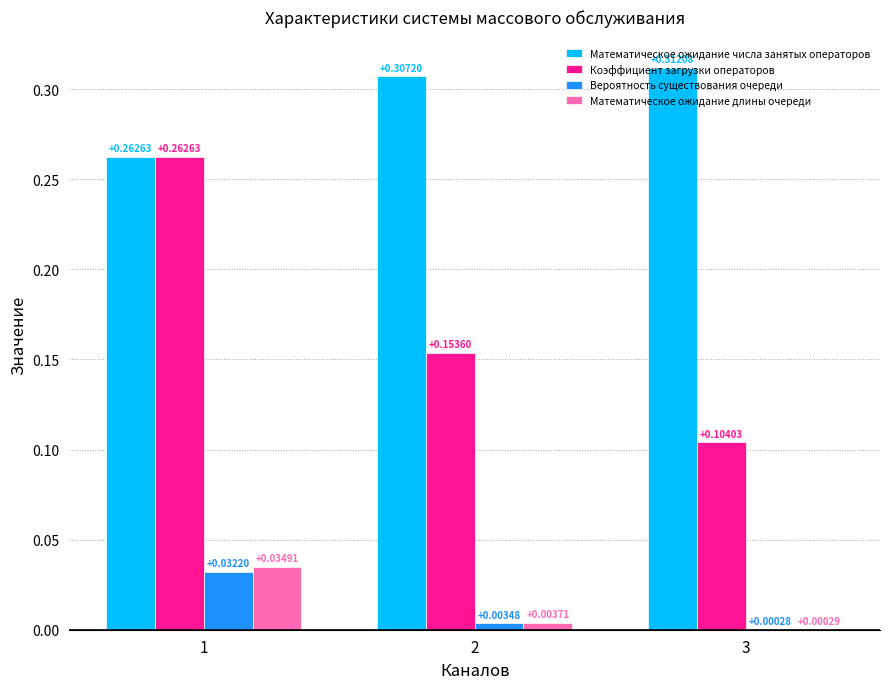

Which series has the largest total across all categories?

Математическое ожидание числа занятых операторов